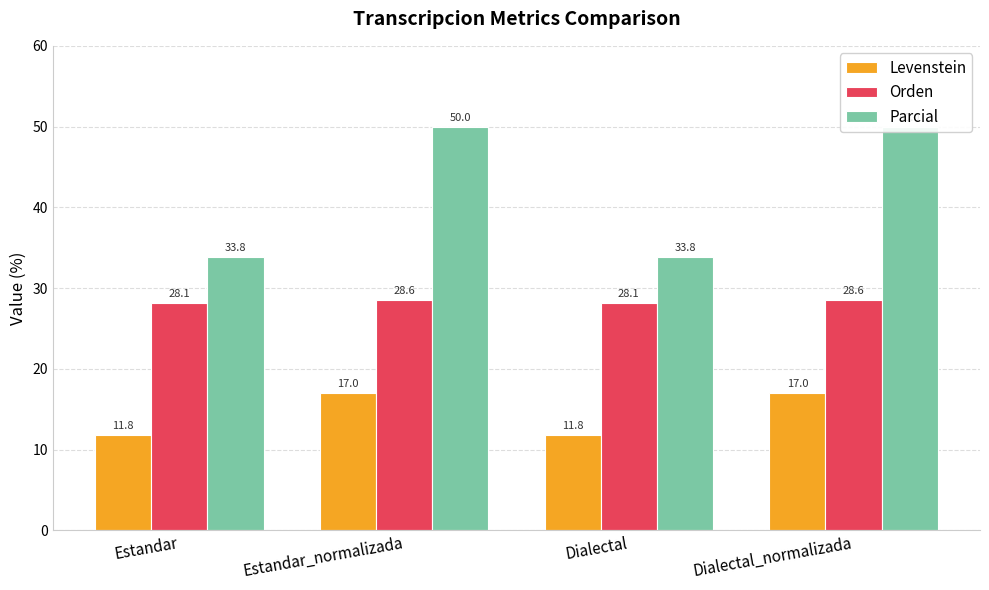

What is the difference between the maximum and second lowest values in the Parcial series?

16.2